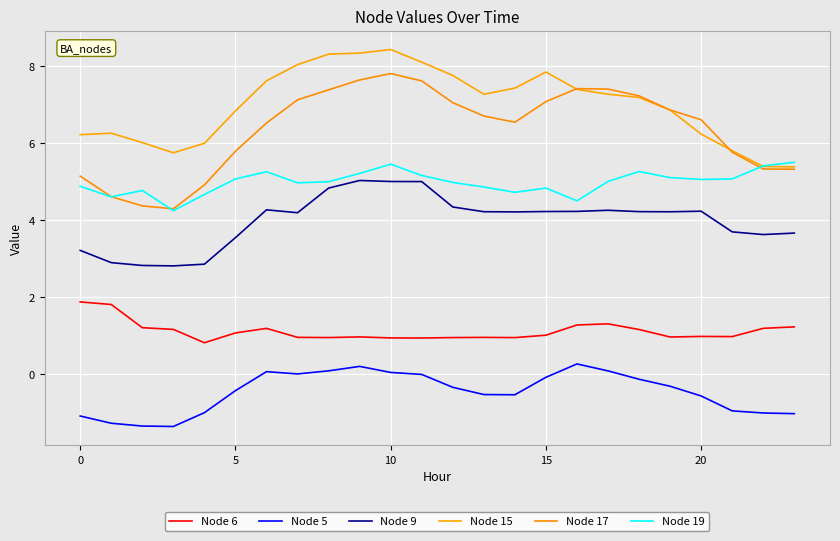

What is the label of the 6th point from the right?

18